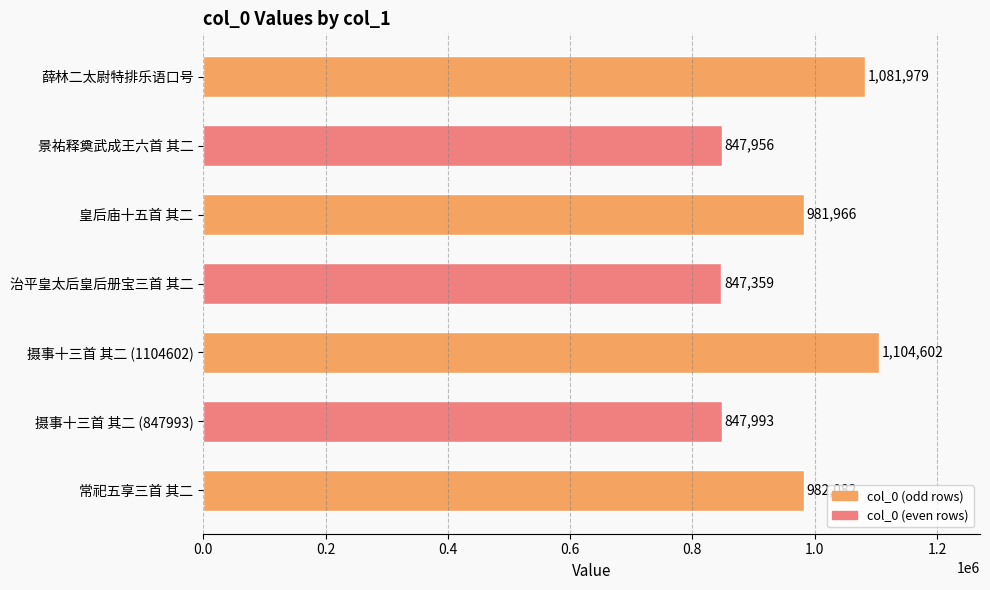

Reading top to bottom, extract all data points from this chart.

1081979	847956	981966	847359	1104602	847993	982082